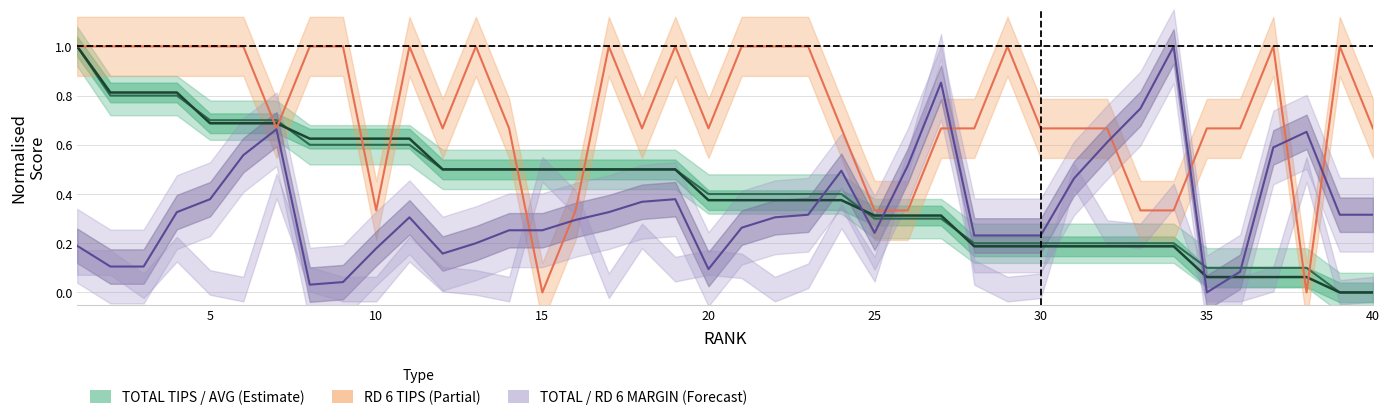

What is the difference between the highest and lowest values at 17?

0.7